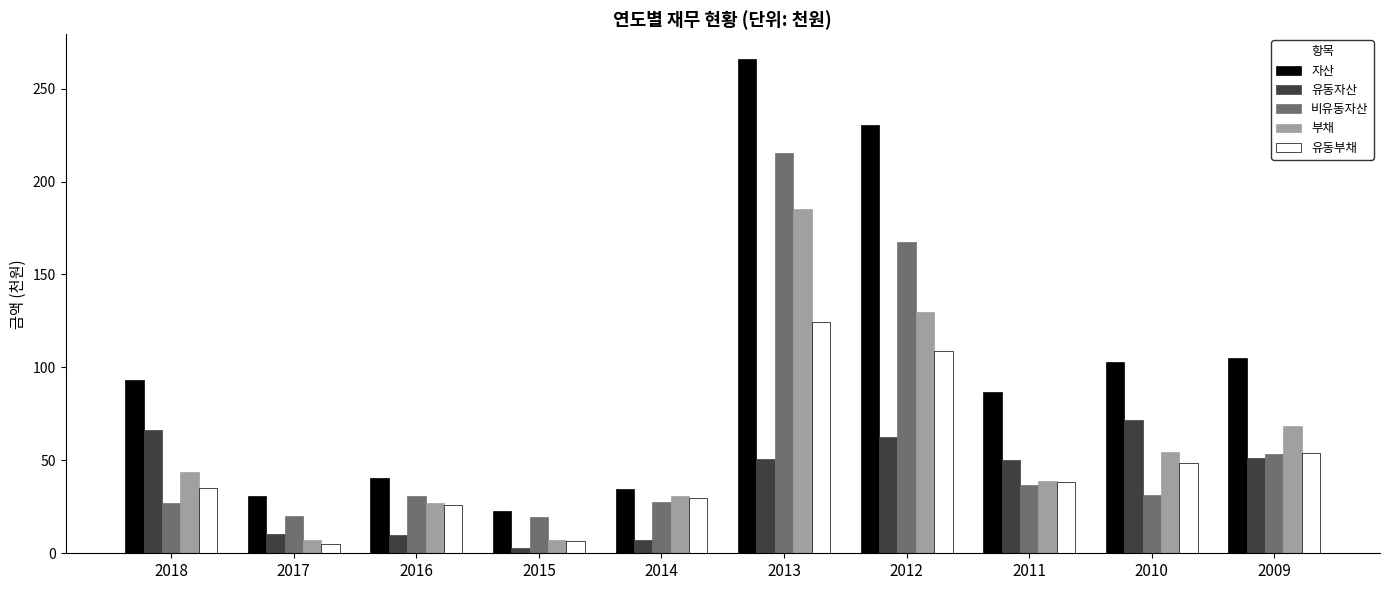

What is the sum of all 비유동자산 values?

629.6